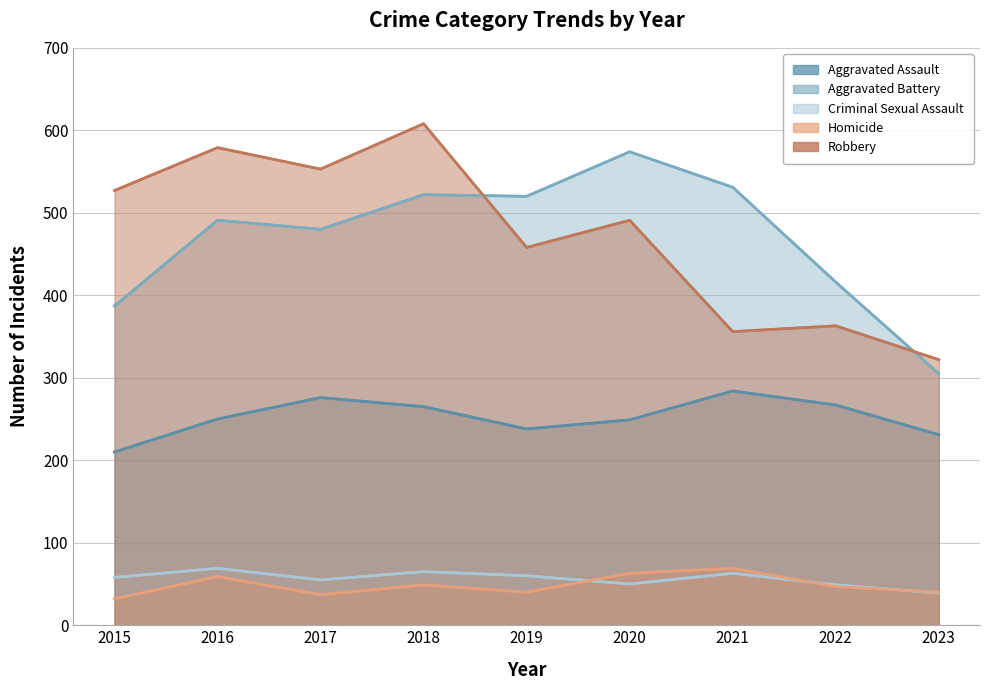

At how many categories does at least one series exceed 591?

1